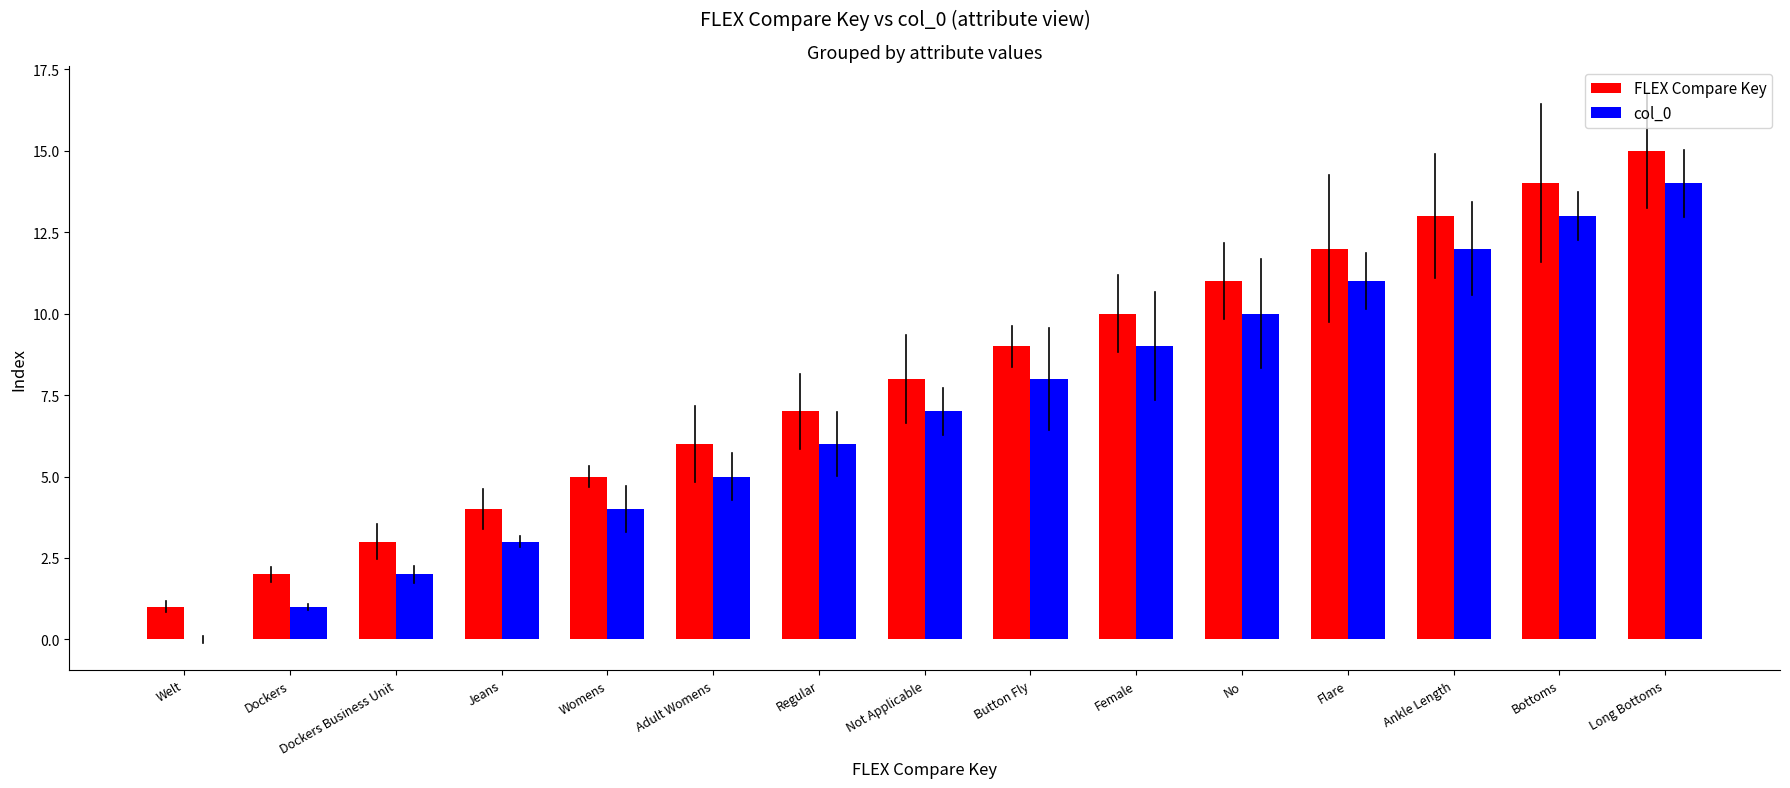

True or false: FLEX Compare Key has a value of 15 at No.

False